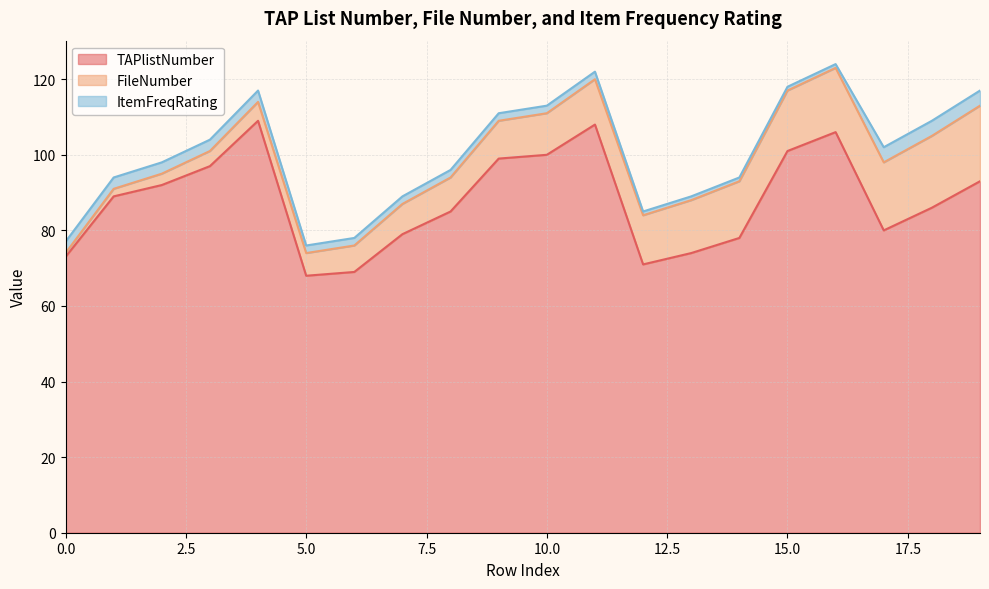

The FileNumber series shows 8 at 7. True or false?

True